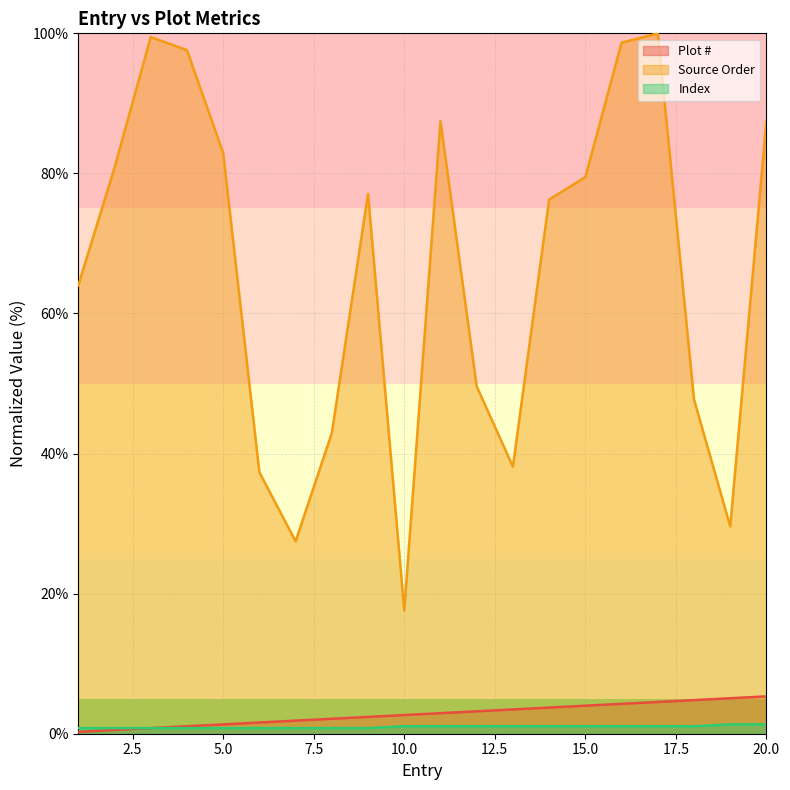

Between 1 and 3, which is larger?

3